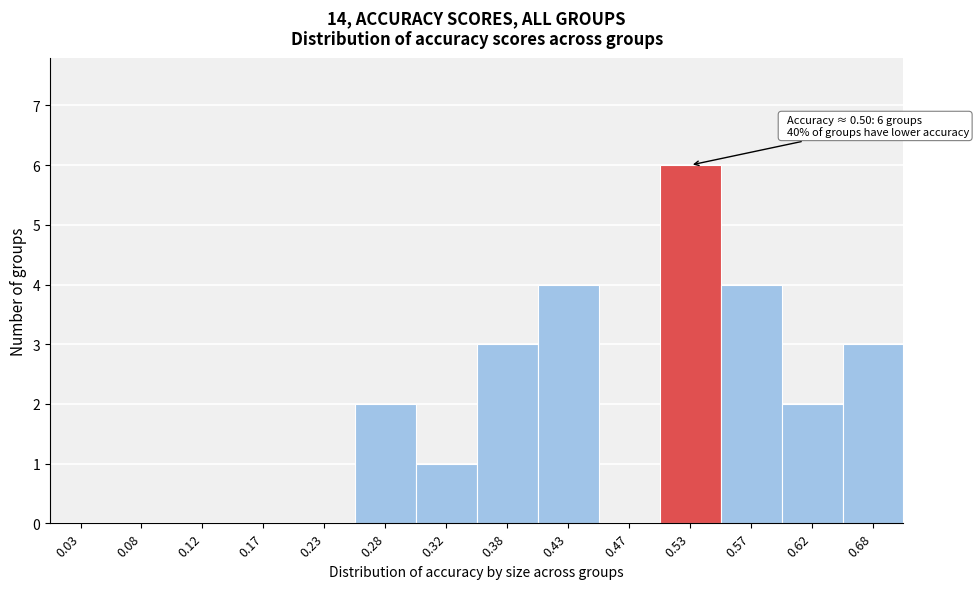

Over which range of the x-axis is the bar tallest?

0.50 to 0.55